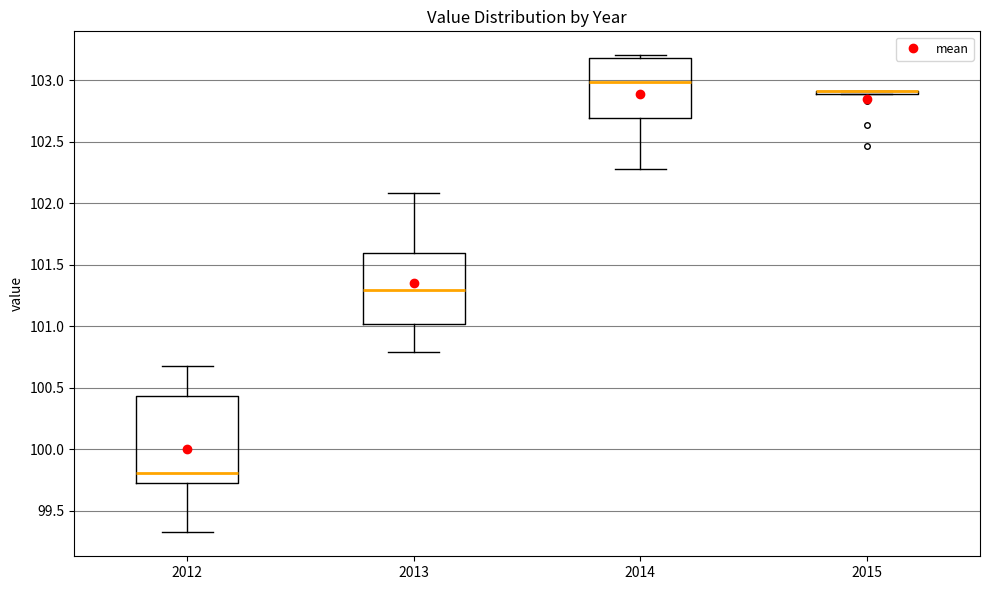

Reading left to right, transcribe this box plot: for each box, give where its median line is, the range the box spans, and where its two whiskers end, as read against the y-axis. The values are not printed on the chart, so give them approximately, as read against the axis.

2012: median 99.80, box 99.75 to 100.45, whiskers 99.30 to 100.70
2013: median 101.30, box 101.00 to 101.60, whiskers 100.80 to 102.10
2014: median 103.00, box 102.70 to 103.20, whiskers 102.30 to 103.20 (just above the box's upper edge)
2015: box collapsed to a line at 102.90, whiskers 102.90 to 102.90